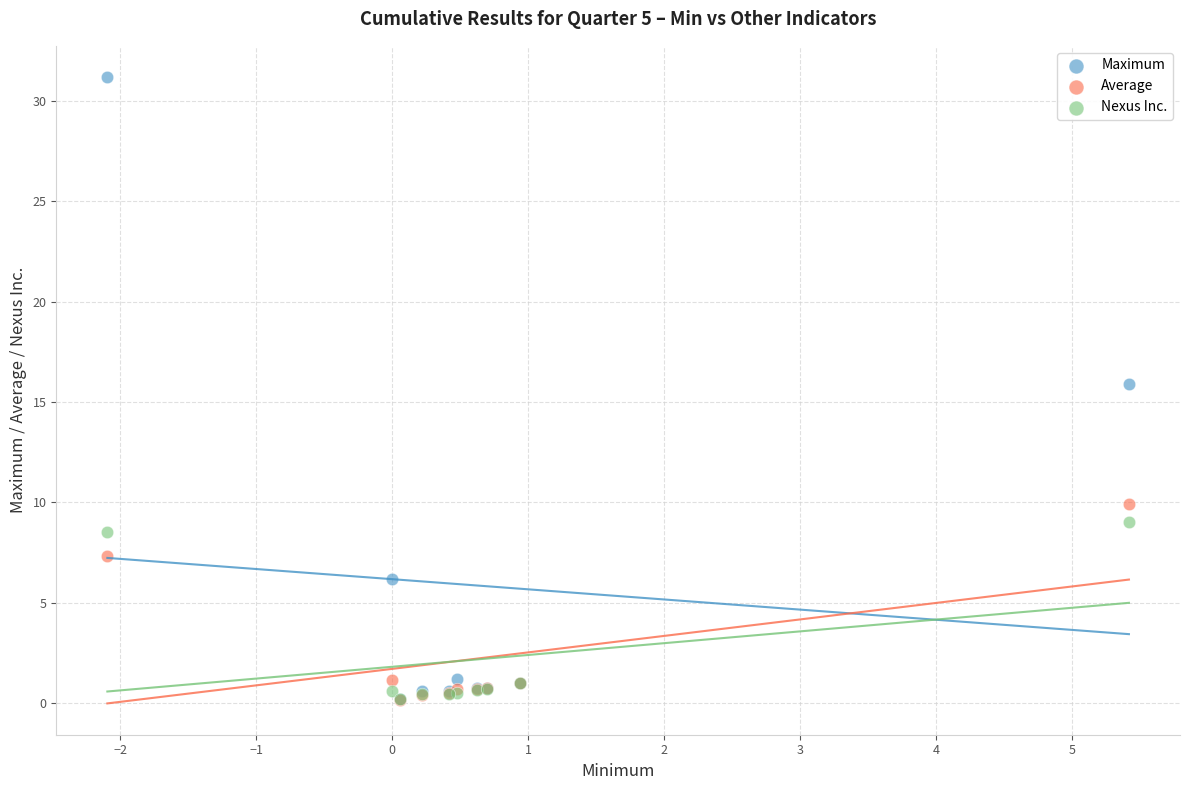

What are all the series names shown in the legend?

Maximum, Average, Nexus Inc.